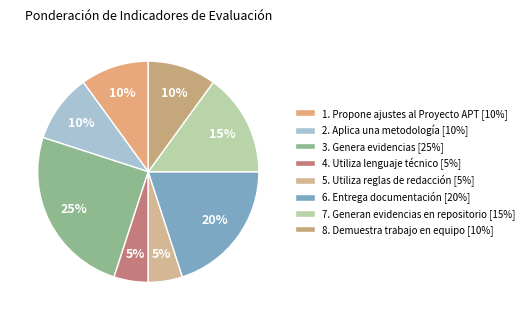

Count the number of slices in the pie.

8